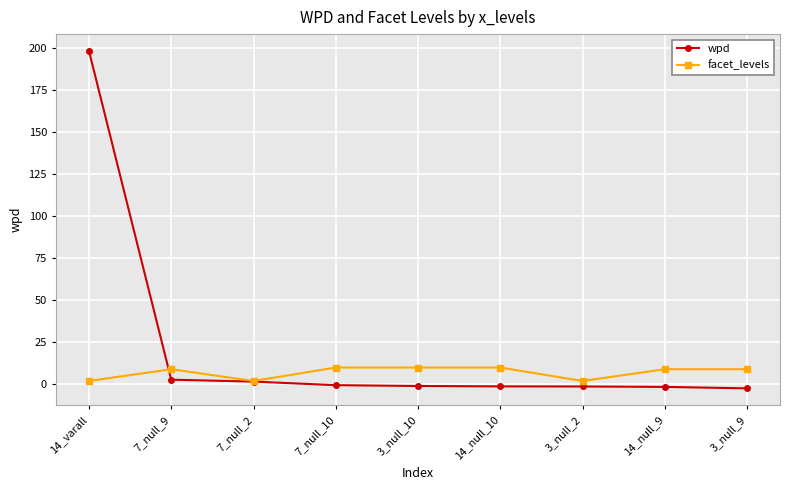

Is this an area chart (filled region under the line)?

No